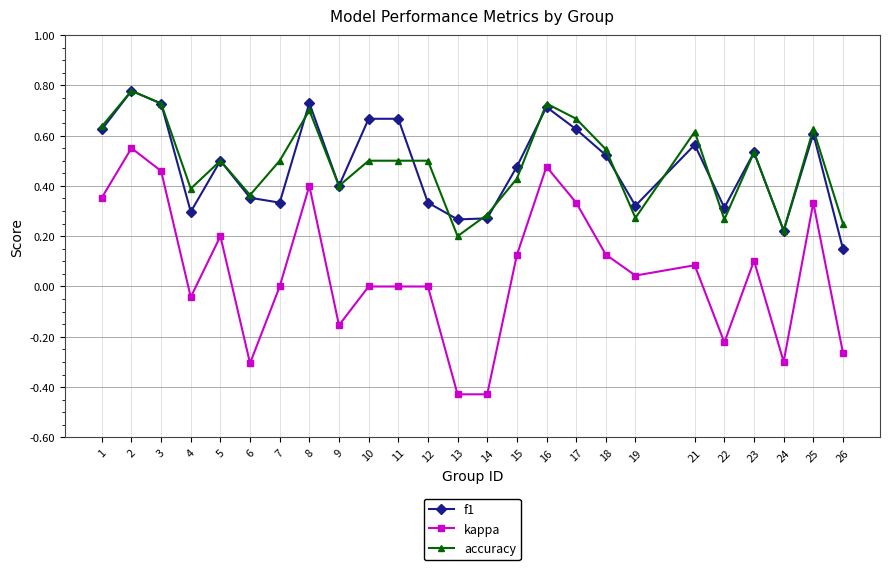

At which category does kappa reach its first local peak?

2